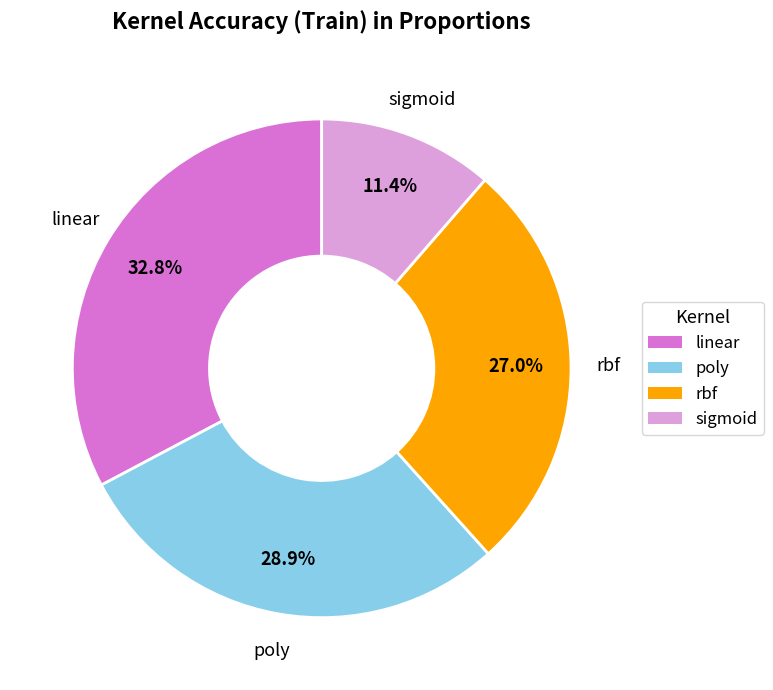

To the nearest percent, what percentage of the pie is poly?

29%